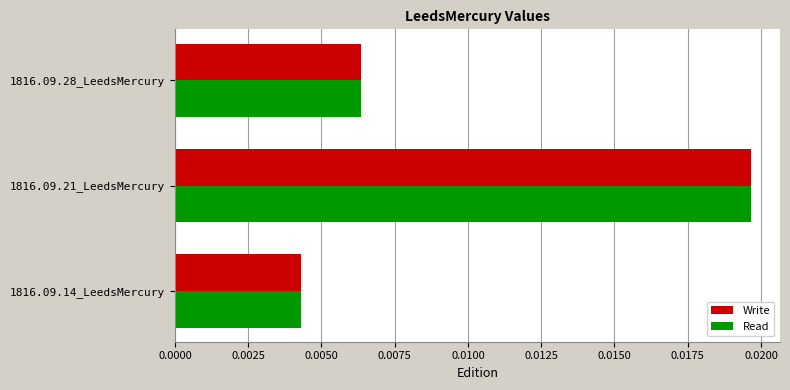

Which category has the highest value in the Write series?

1816.09.21_LeedsMercury